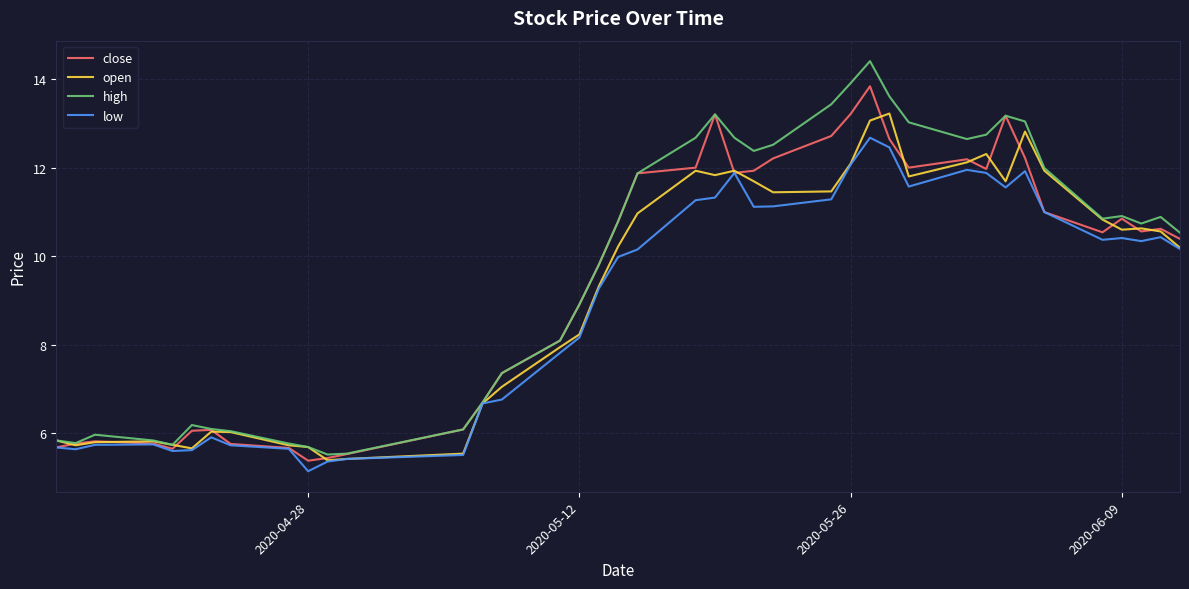

What is the average value of the high series?

9.7